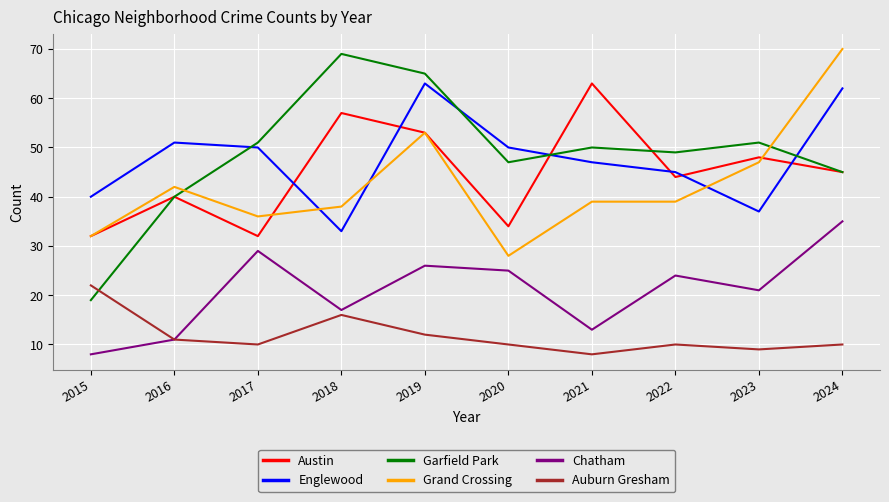

True or false: Chatham and Grand Crossing intersect in this chart.

False